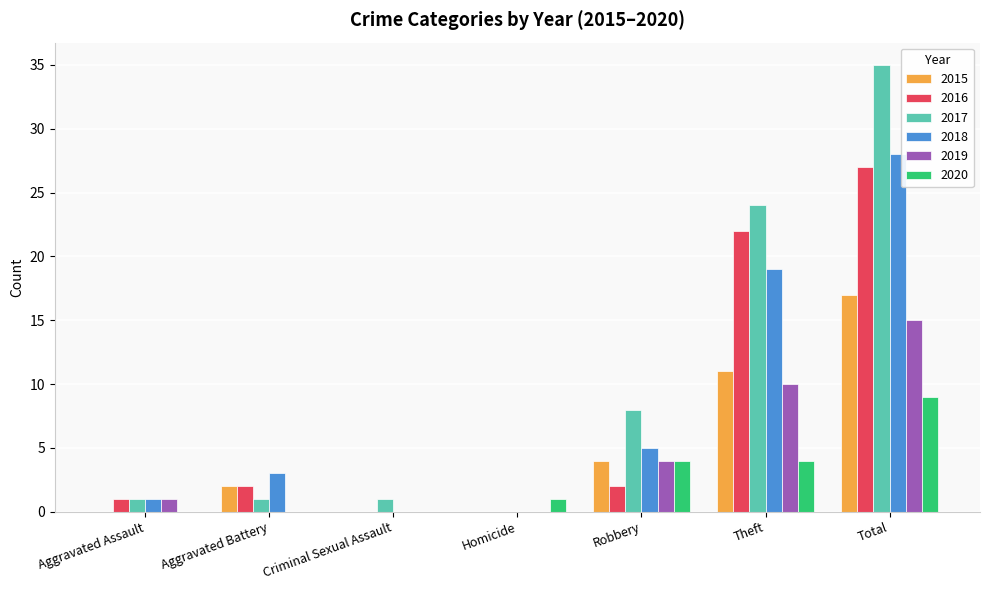

Is the value of 2020 at Total greater than the value of 2019 at Criminal Sexual Assault?

Yes